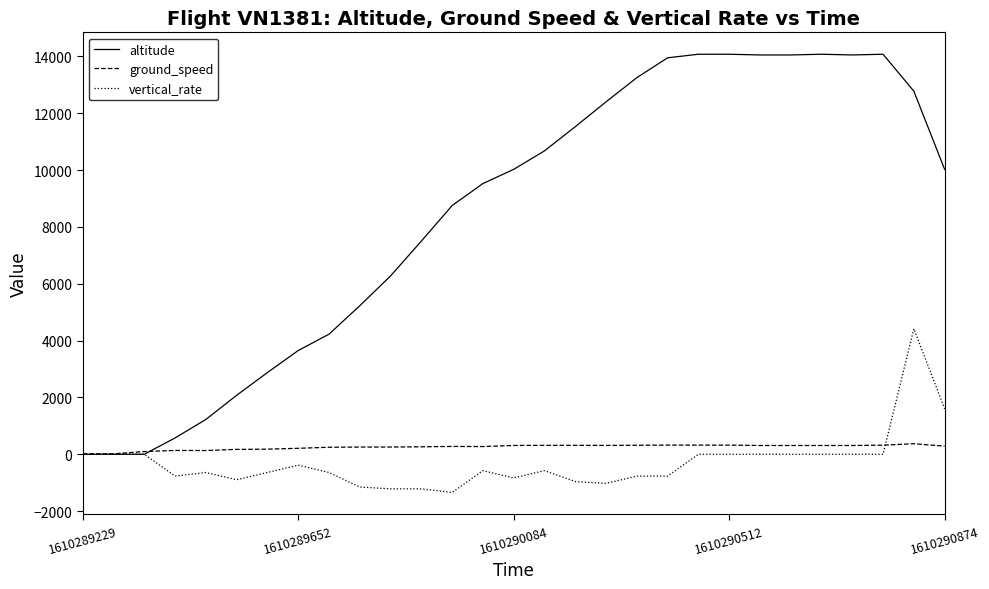

List the series in order of their peak value, highest first.

altitude, vertical_rate, ground_speed